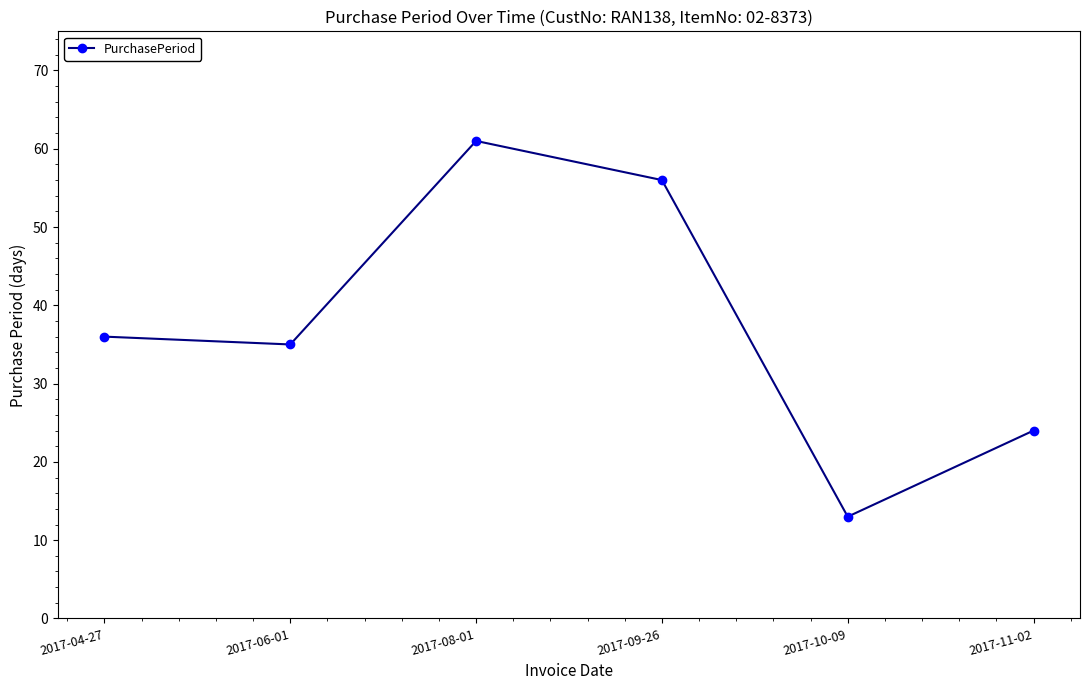

What value does the data have at 2017-09-26, to the nearest 5?

55